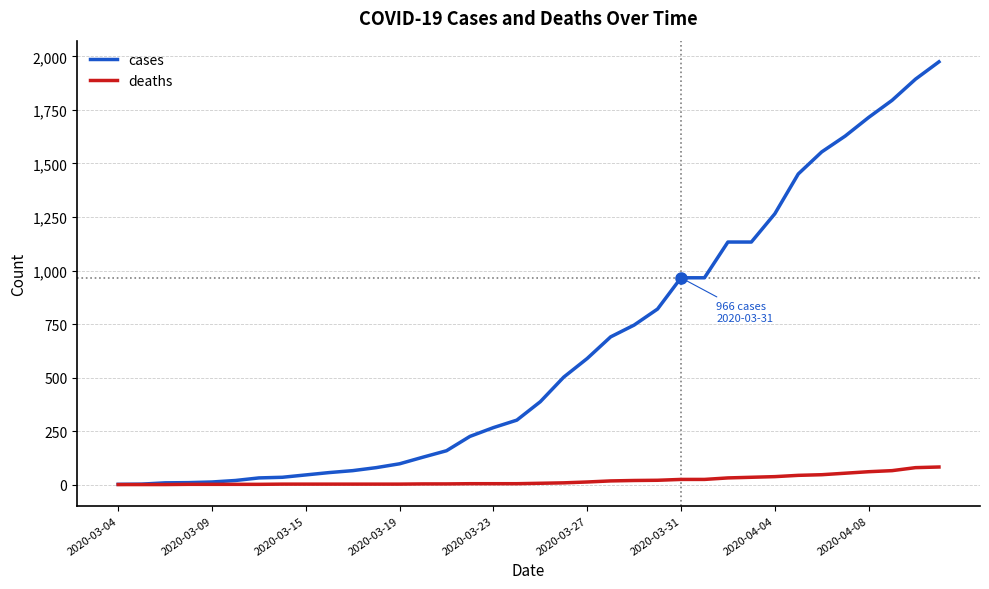

Does the chart have visible grid lines?

Yes